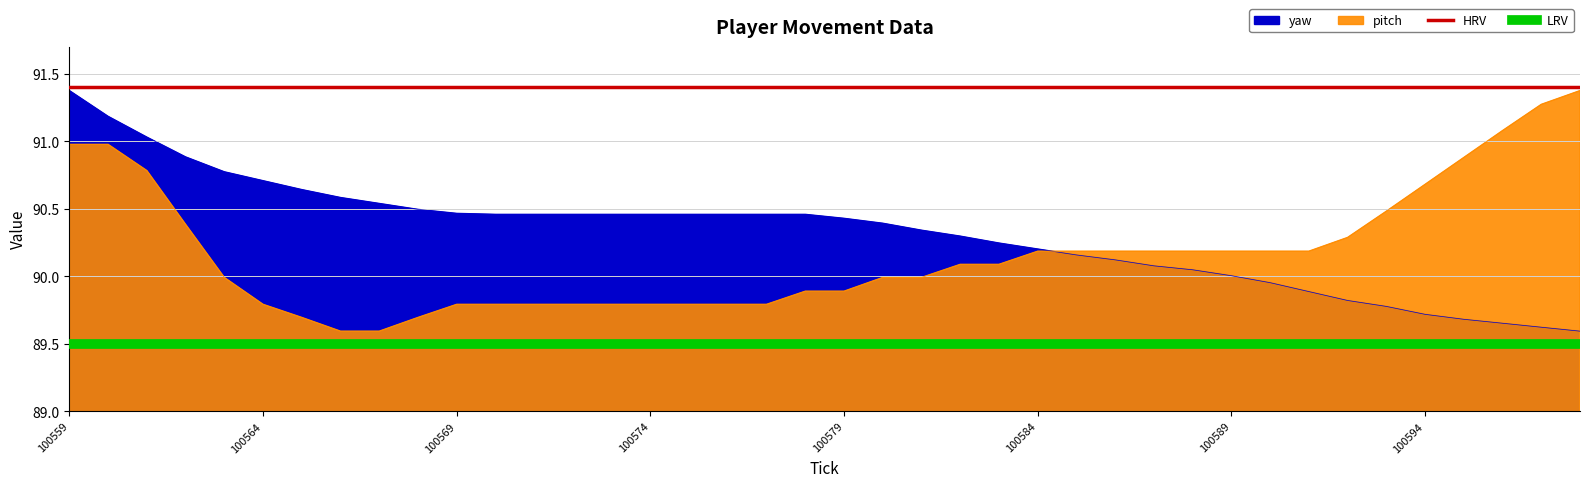

Is the value of LRV at 100559 greater than the value of HRV at 100559?

No